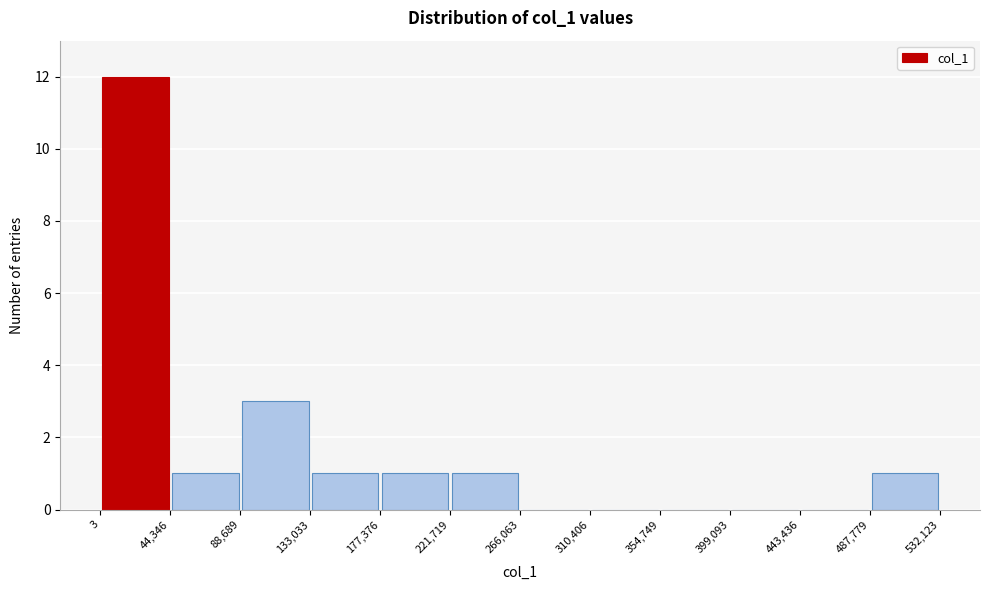

Reading left to right, transcribe this chart: for each bar, give the range it covers on the x-axis and its height. The values are not printed on the chart, so give them approximately, as read against the axis.

3 to 44,346: 12
44,346 to 88,689: 1
88,689 to 133,033: 3
133,033 to 177,376: 1
177,376 to 221,719: 1
221,719 to 266,063: 1
266,063 to 310,406: 0
310,406 to 354,749: 0
354,749 to 399,093: 0
399,093 to 443,436: 0
443,436 to 487,779: 0
487,779 to 532,123: 1